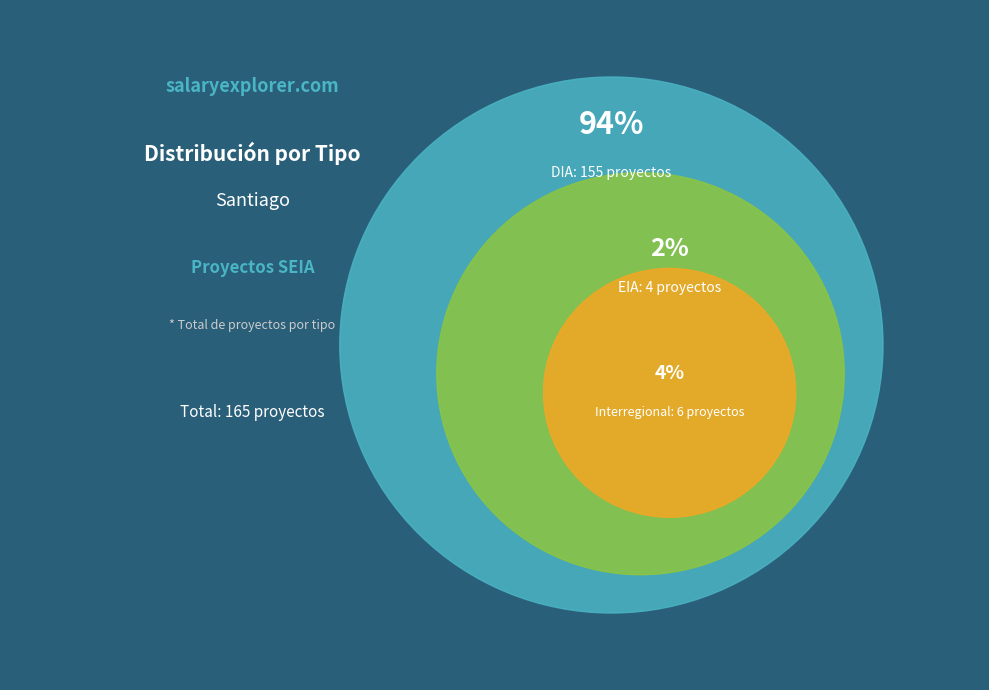

What is the ratio of the value at DIA to the value at EIA?

38.8